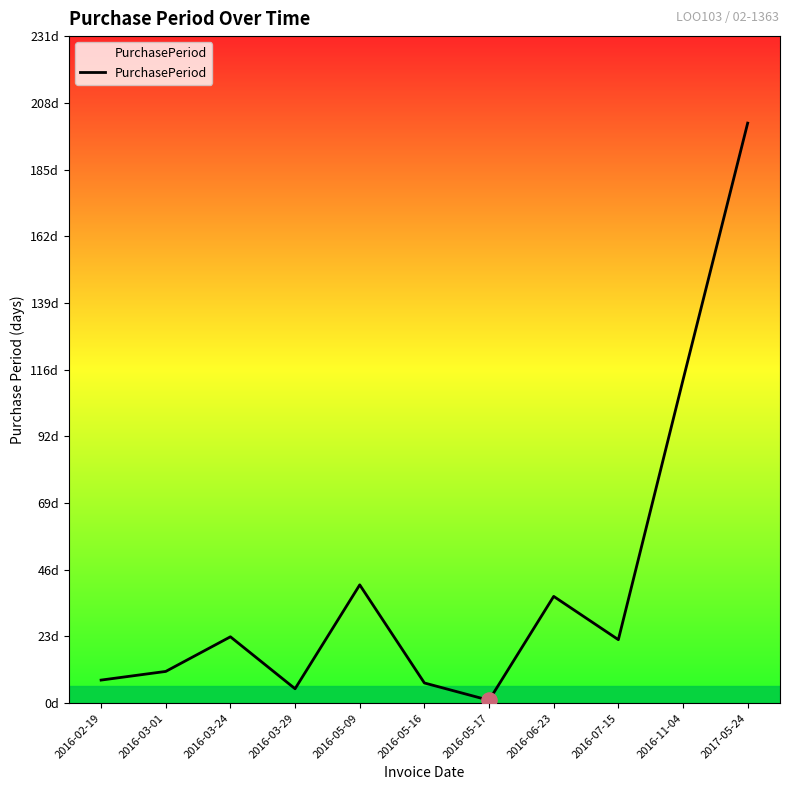

What is the change in value from 2016-02-19 to 2016-11-04?

+104